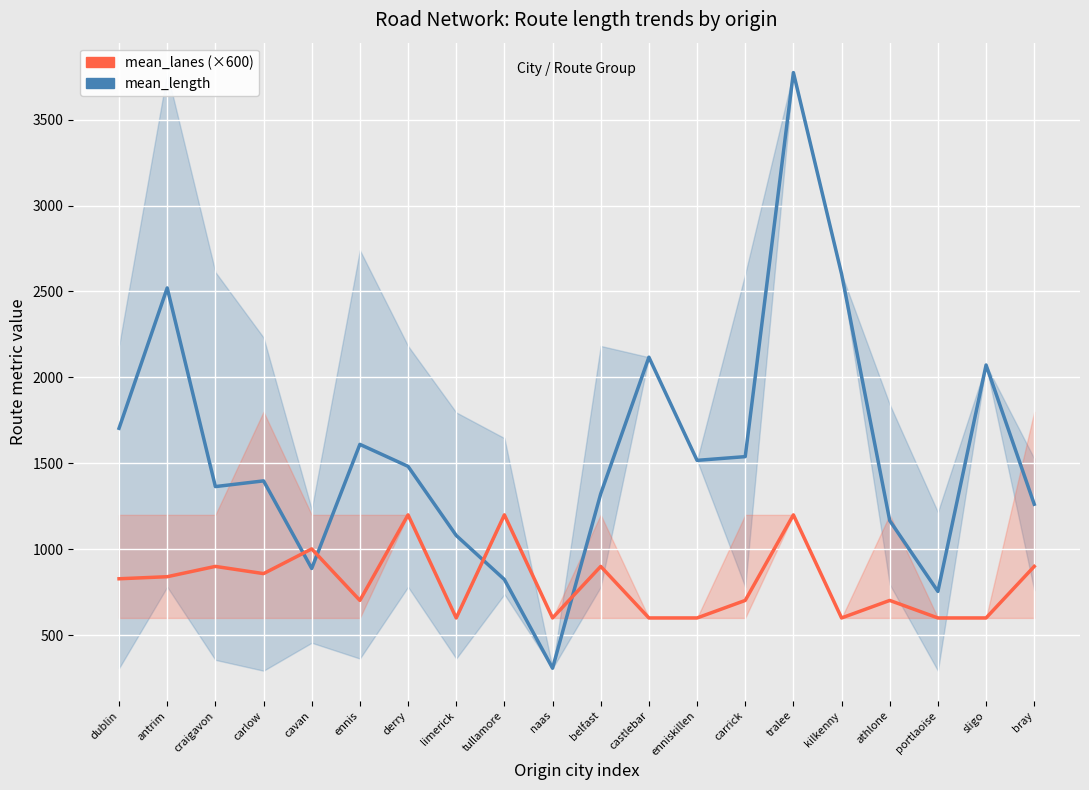

True or false: mean_length and mean_lanes (×600) intersect in this chart.

True